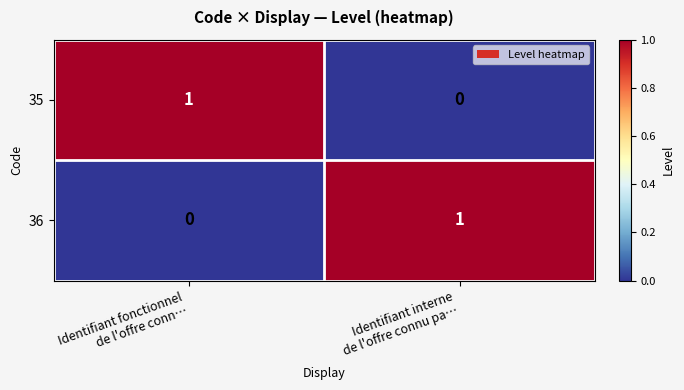

Count the number of categories in the chart.

2